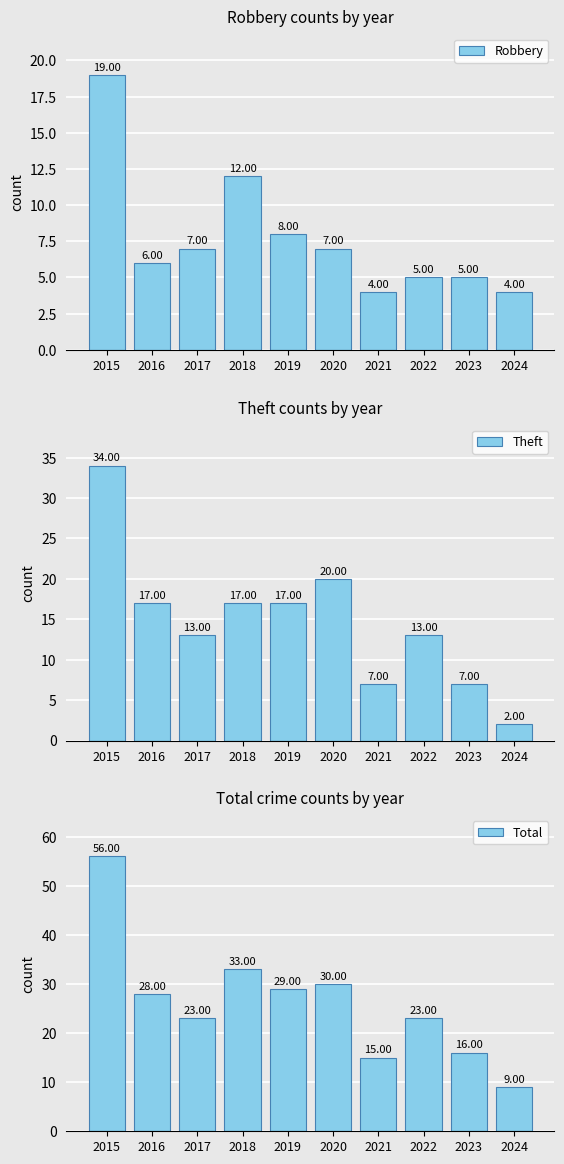

At 2023, list the series in order from smallest to largest.

Robbery, Theft, Total